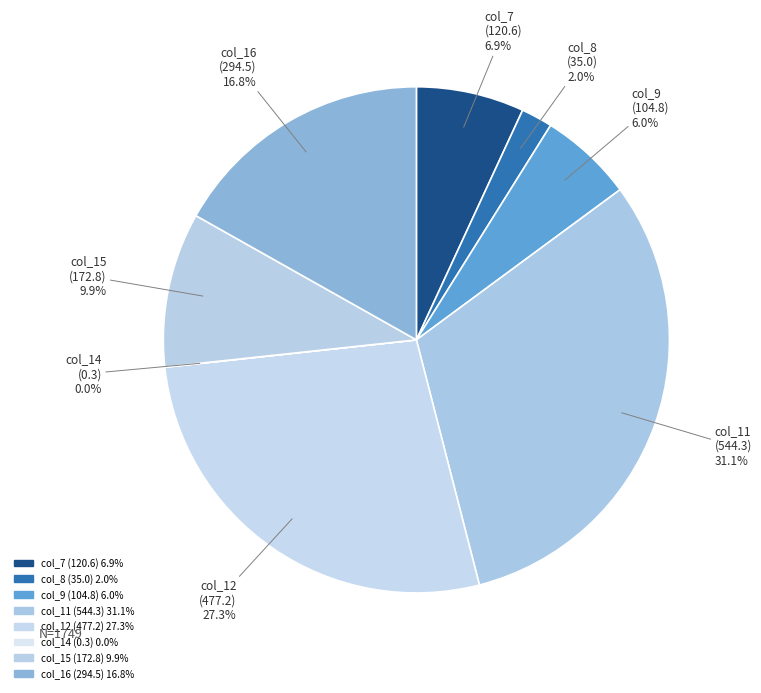

The col_16 slice represents 31% of the pie. True or false?

False